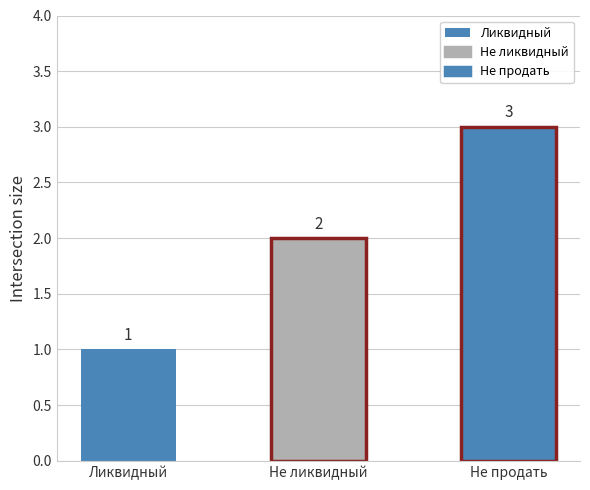

Where is the data nearest to the value 2?

Не ликвидный